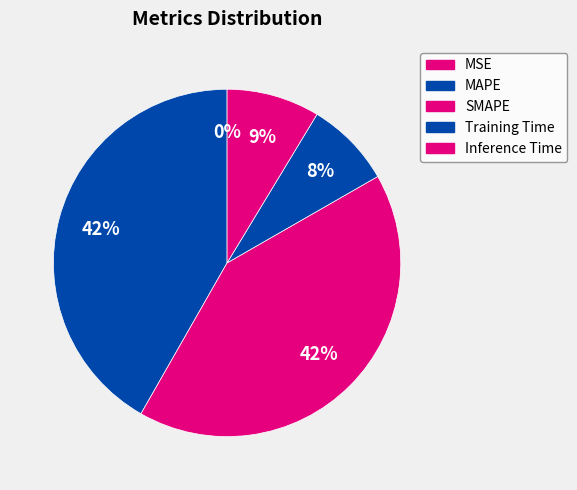

Is it true that MAPE is 42% of the pie?

True